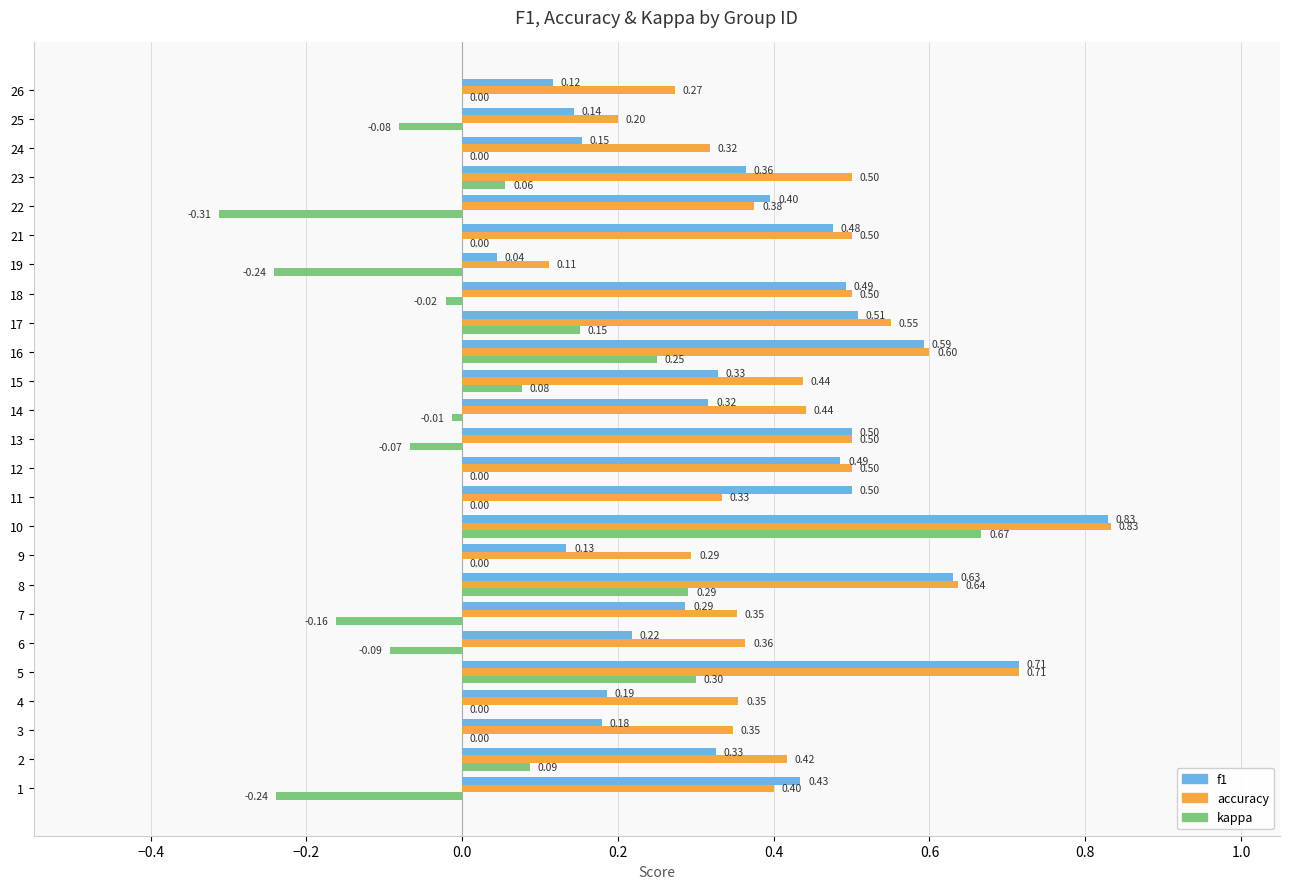

At which category is the sum across all series the highest?

10